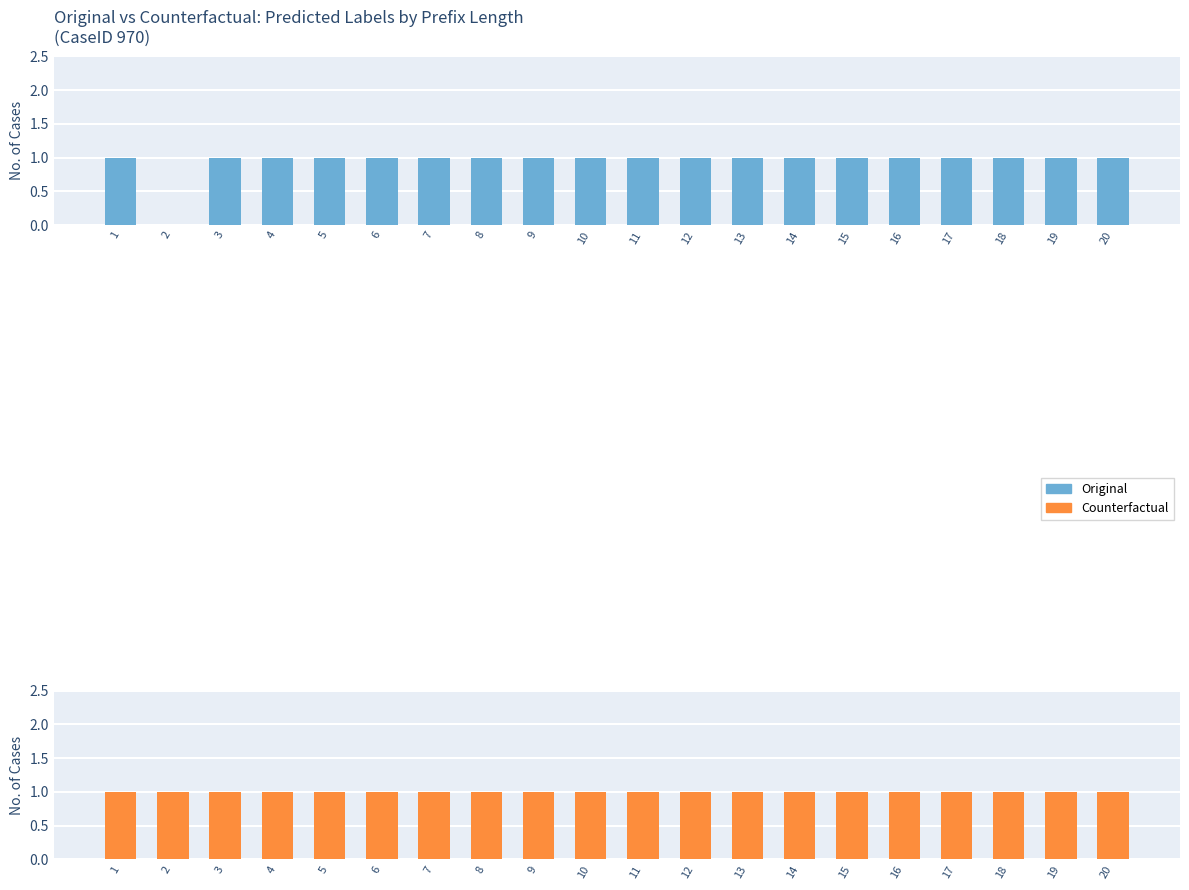

True or false: Original (deviant predicted) has a value of 1 at 15.

True